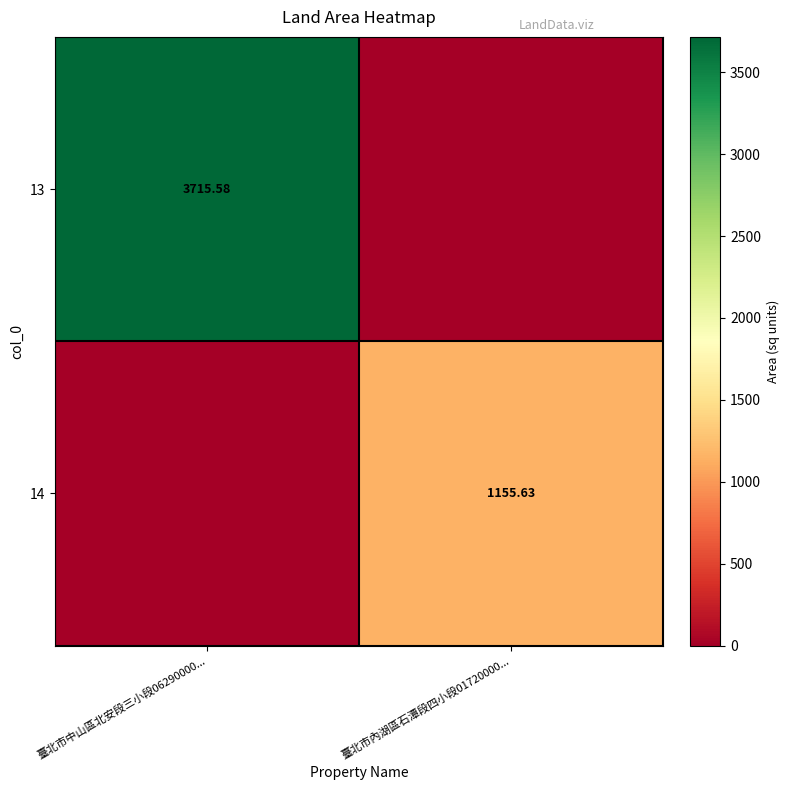

How many values in the 14 series exceed 1155?

1